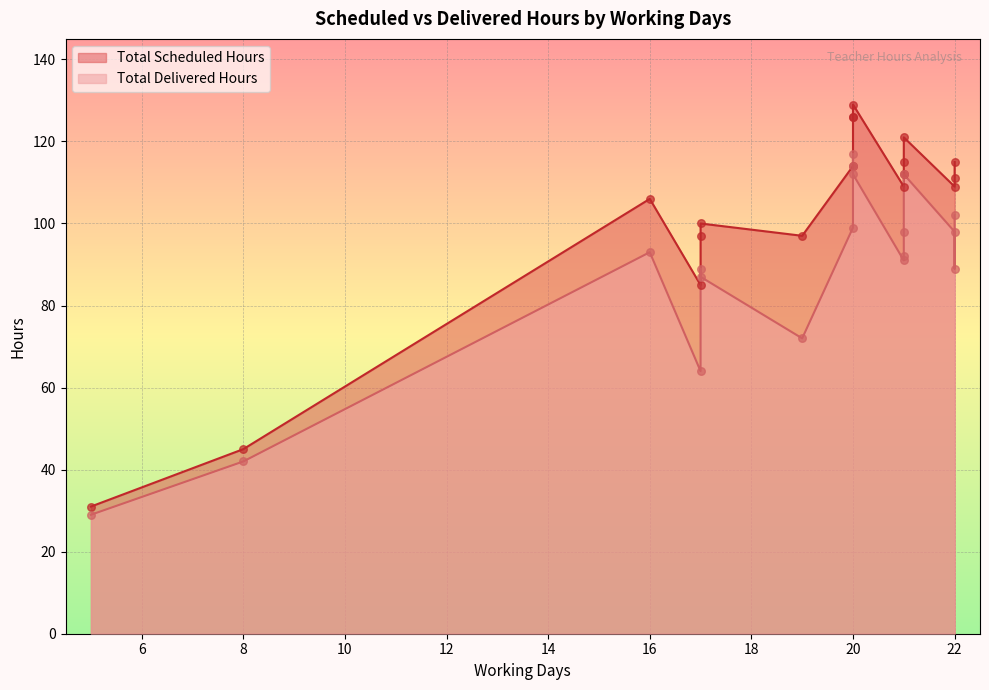

Is the value of Total Scheduled Hours at 20 greater than the value of Total Delivered Hours at 20?

Yes